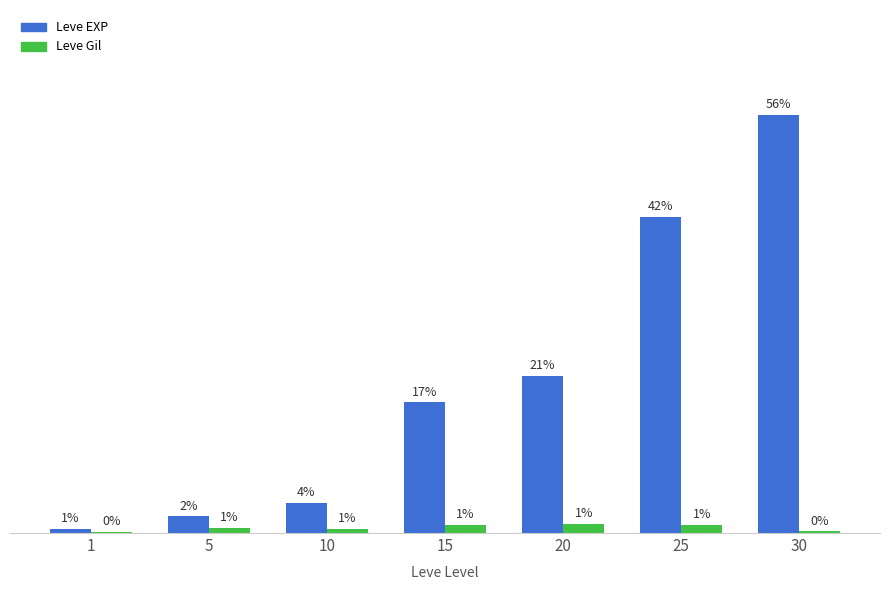

What is the spread (max minus min) of values at 5?

1.5